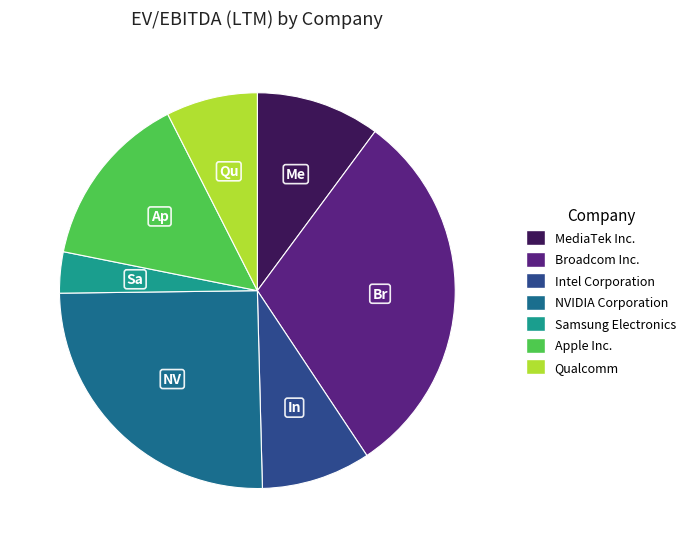

Does Broadcom Inc. represent more than half of the total?

No